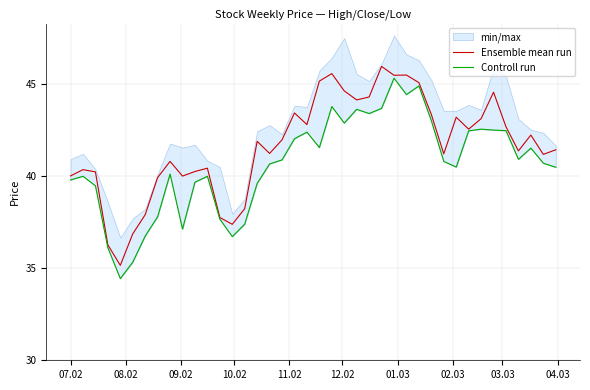

In Controll run, how many points are lower than both neighbors (excluding endpoints)?

9